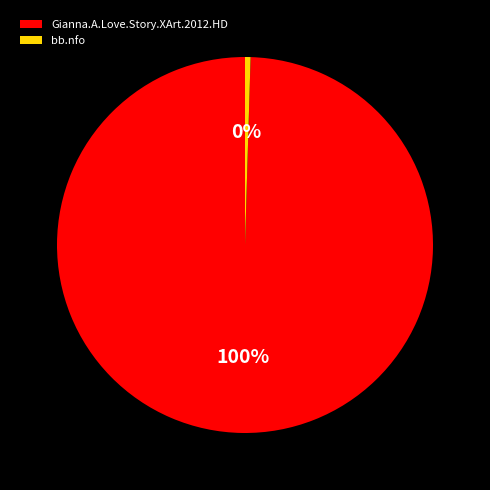

Rank the categories by value from highest to lowest.

Gianna.A.Love.Story.XArt.2012.HD, bb.nfo